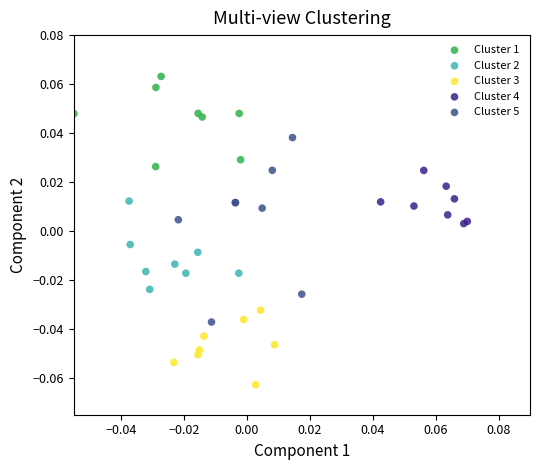

What are all the series names shown in the legend?

Cluster 1, Cluster 2, Cluster 3, Cluster 4, Cluster 5